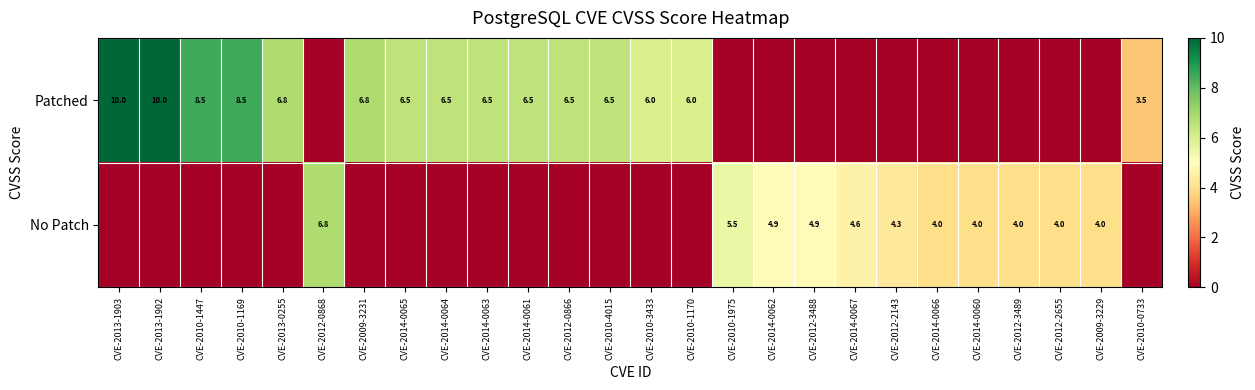

True or false: No Patch has a value of 1.2 at CVE-2010-1975.

False